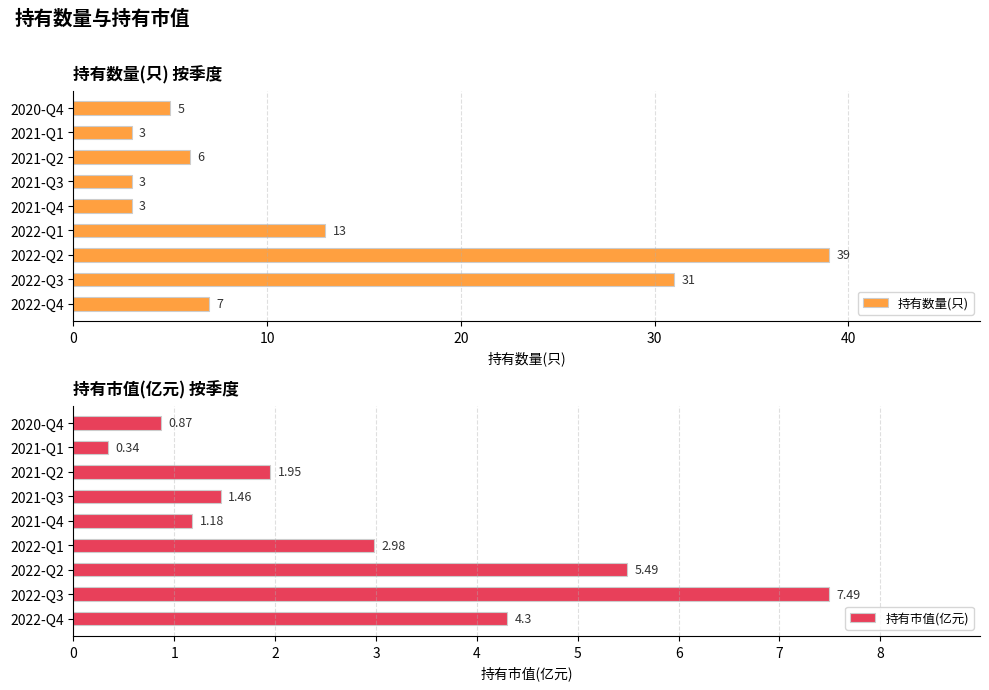

True or false: 持有市值(亿元) has a value of 0.3 at 2020-Q4.

False